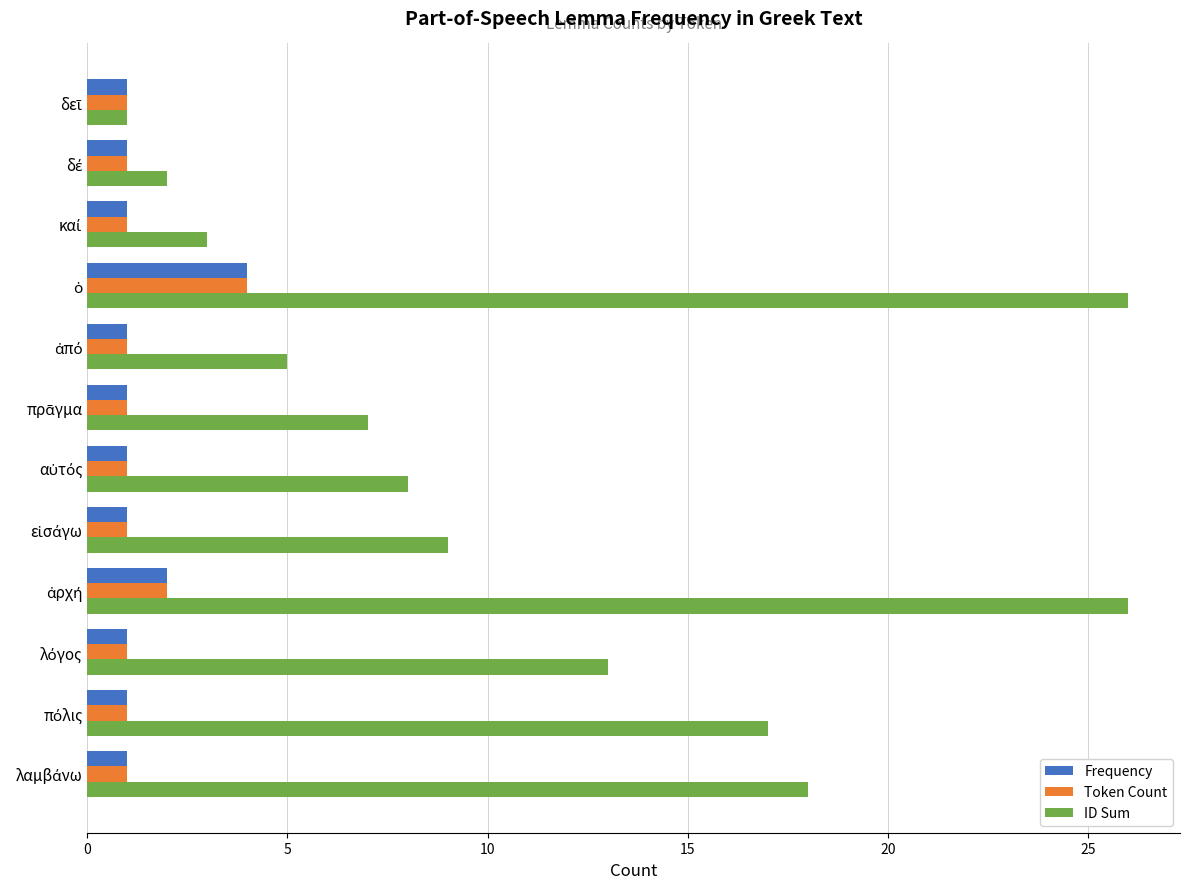

What is the maximum value for ID Sum?

26